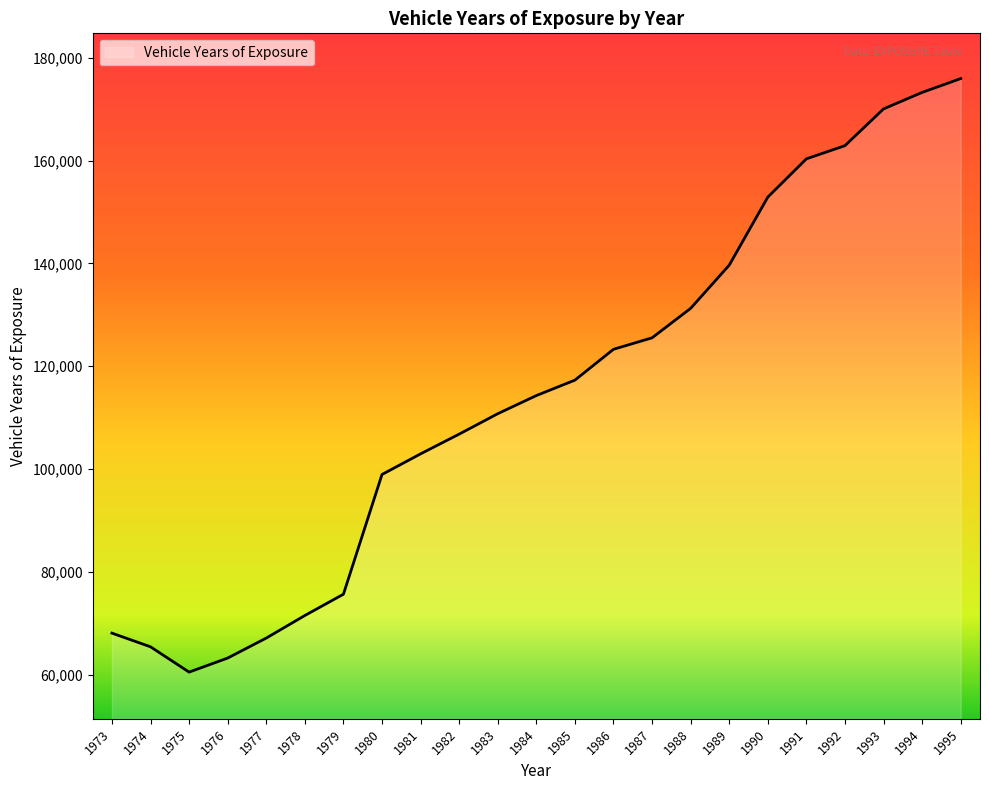

What is the greatest value displayed?

175941